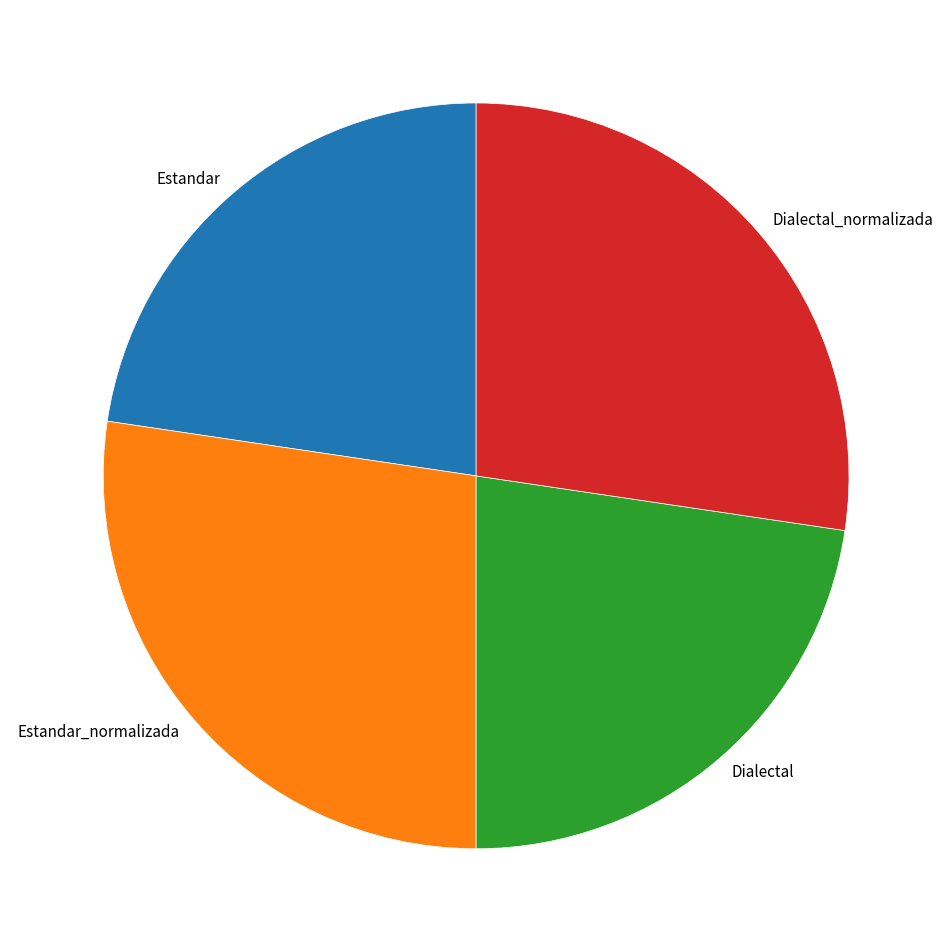

Approximately how many times larger is the value at Estandar_normalizada compared to Dialectal_normalizada?

1.0